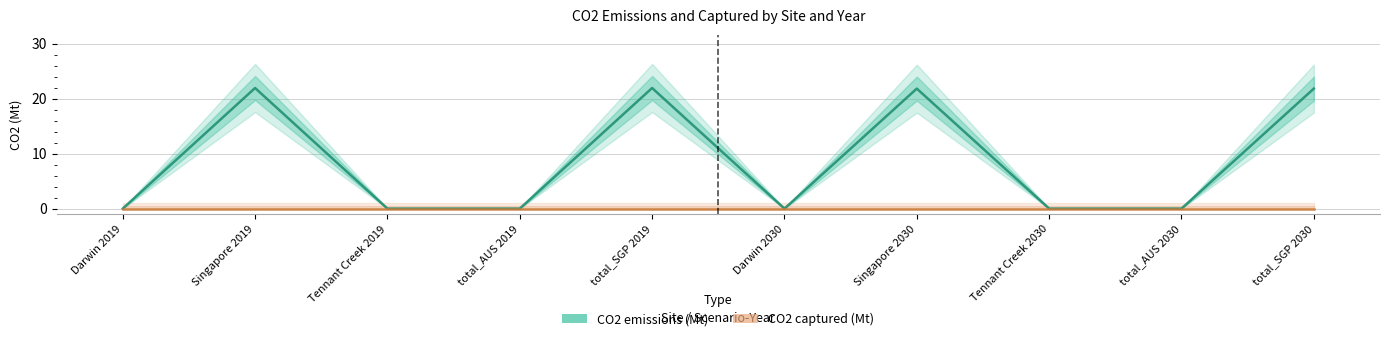

Rank the categories by value from highest to lowest.

Singapore 2019, total_SGP 2019, Singapore 2030, total_SGP 2030, Darwin 2019, Tennant Creek 2019, total_AUS 2019, Darwin 2030, Tennant Creek 2030, total_AUS 2030